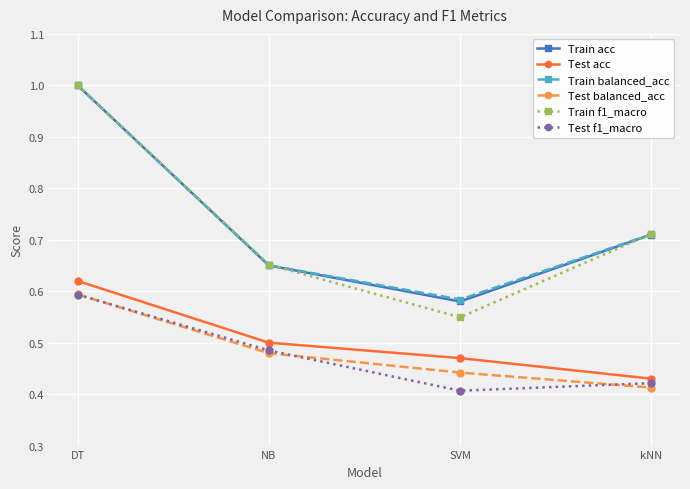

True or false: Test acc has more than 2 points higher than both neighbors.

False